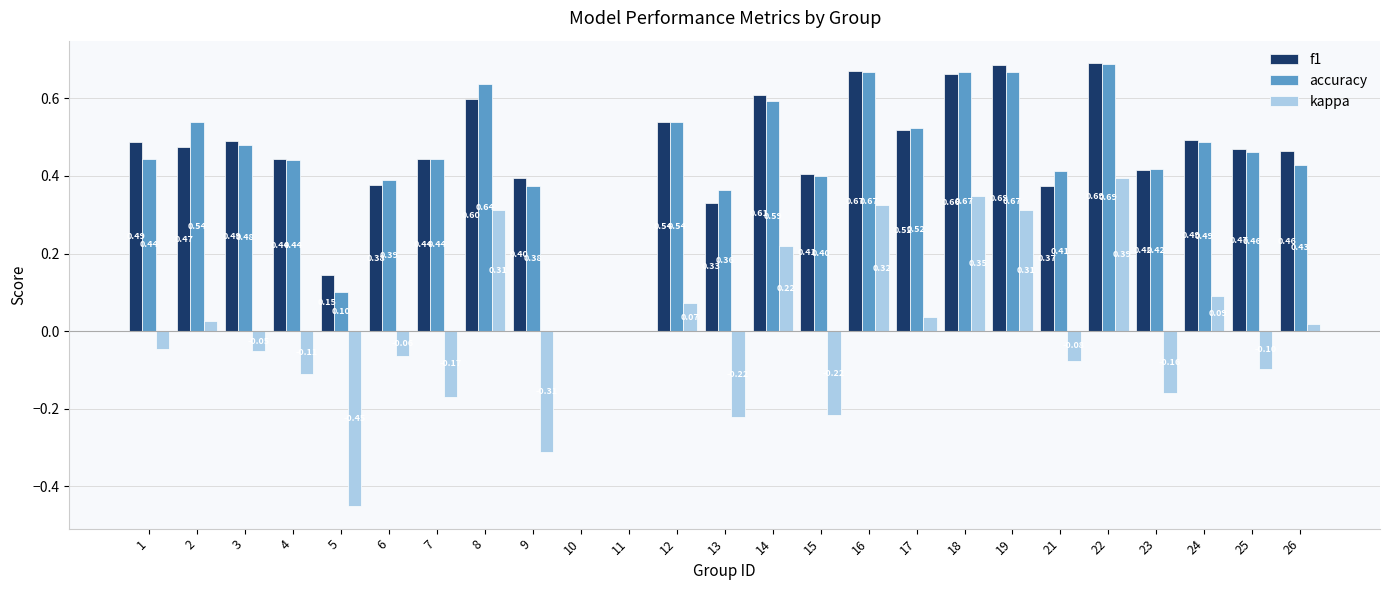

Which series has the widest spread of values?

kappa